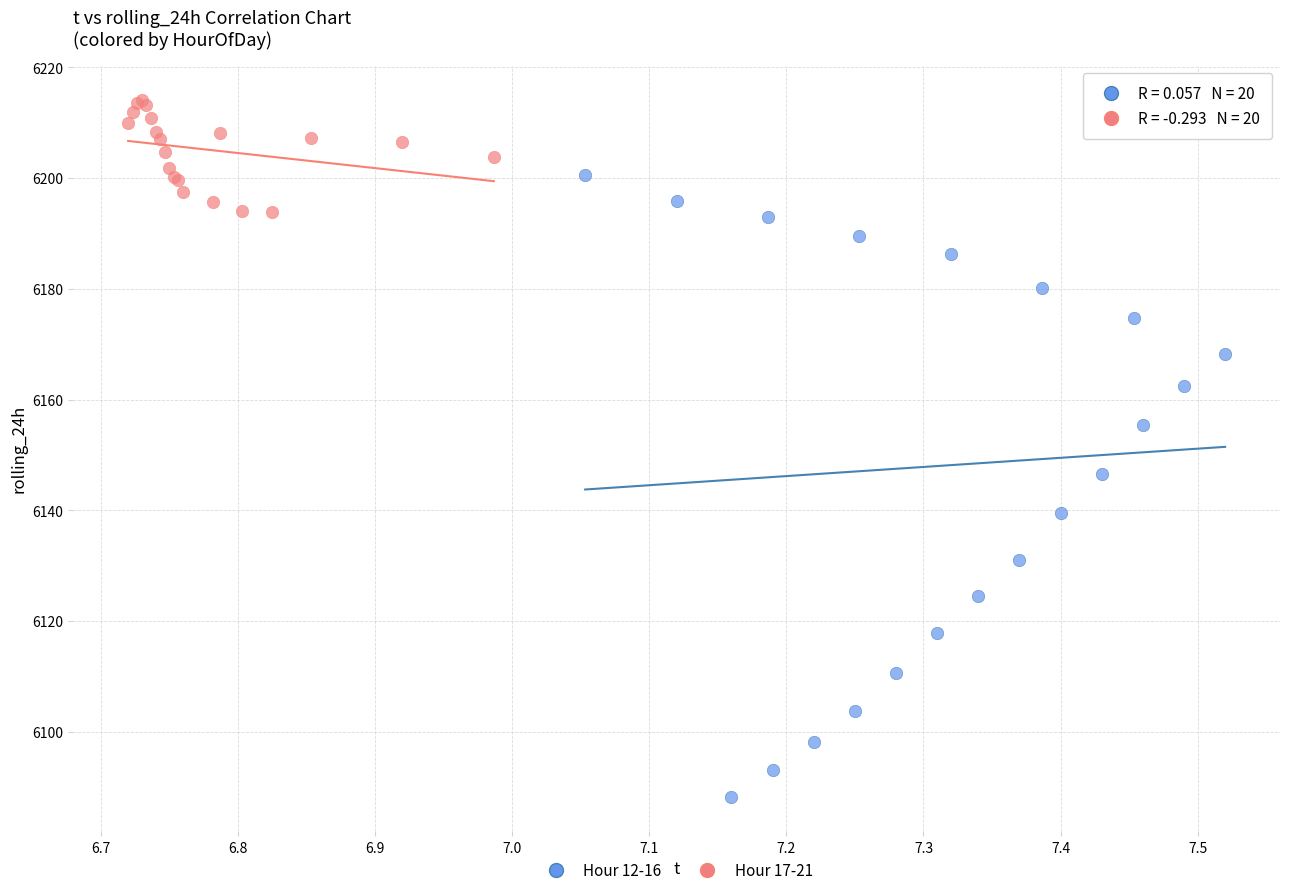

What are all the series names shown in the legend?

Hour 12-16, Hour 17-21